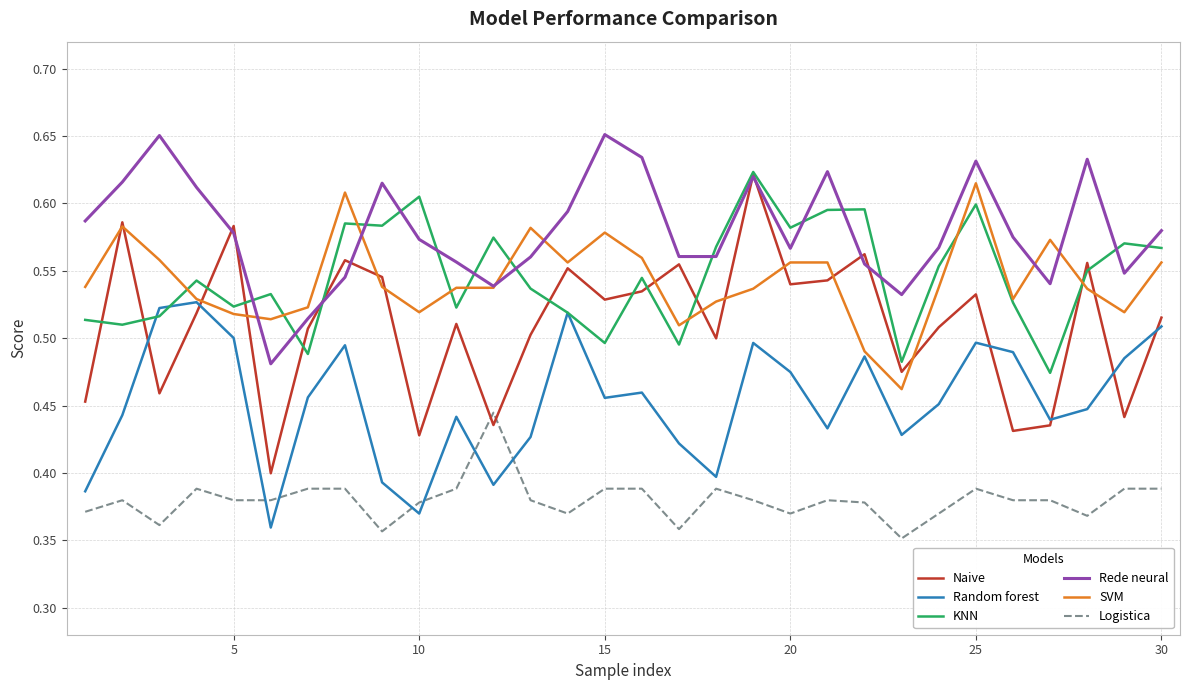

True or false: Random forest and Rede neural cross at least once.

False